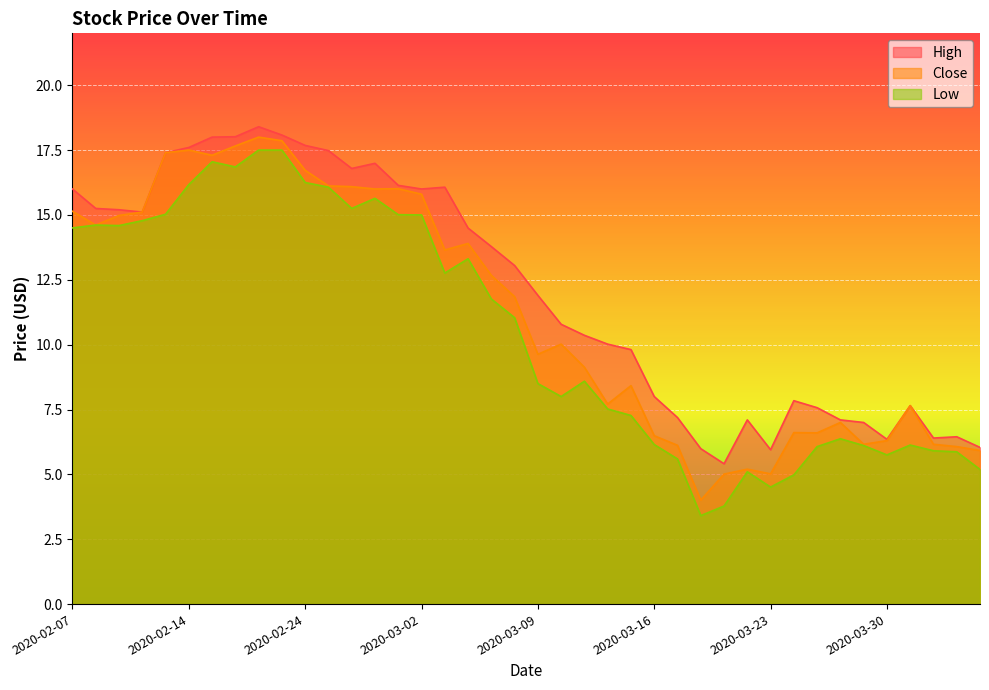

Is the value of Close at 2020-03-23 greater than the value of High at 2020-03-02?

No